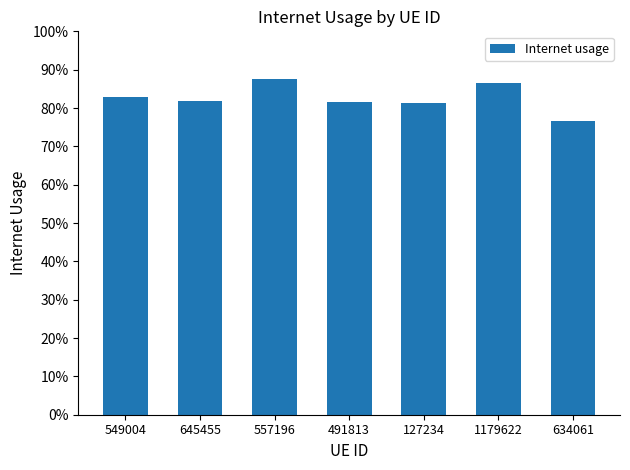

At which category does the chart reach its peak across all series?

557196